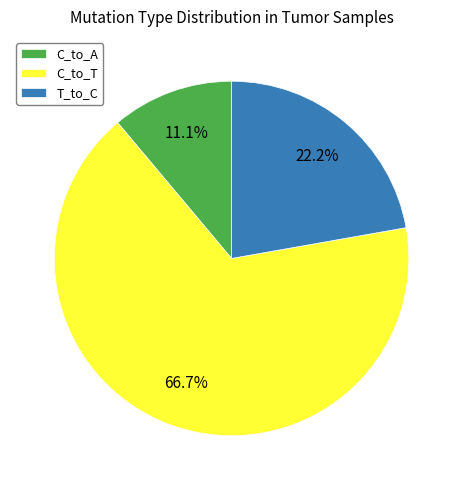

Which category has the smallest portion of the pie?

C_to_A